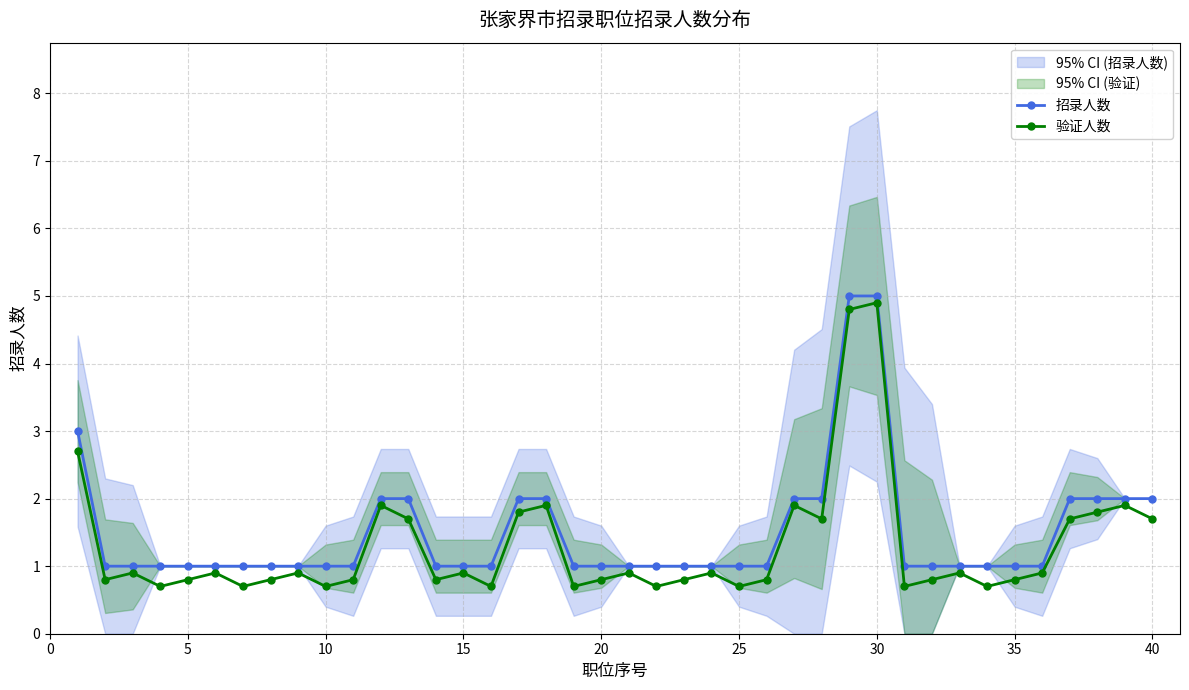

What is the value of the 验证人数 point at the 28th from the left?

1.7